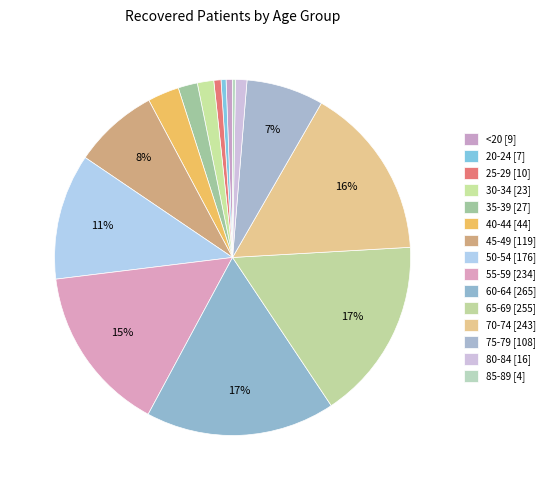

Rank the categories by value from lowest to highest.

85-89, 20-24, <20, 25-29, 80-84, 30-34, 35-39, 40-44, 75-79, 45-49, 50-54, 55-59, 70-74, 65-69, 60-64